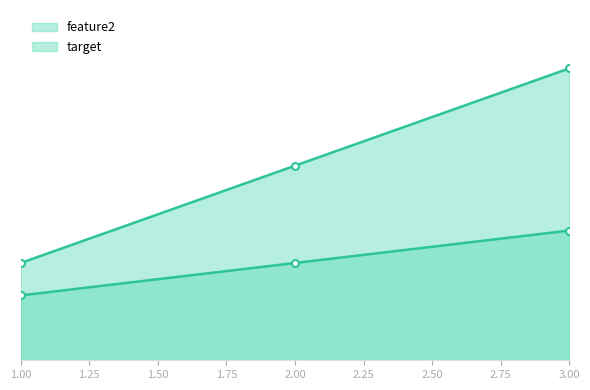

True or false: feature2 has a value of 3 at 2.00.

True